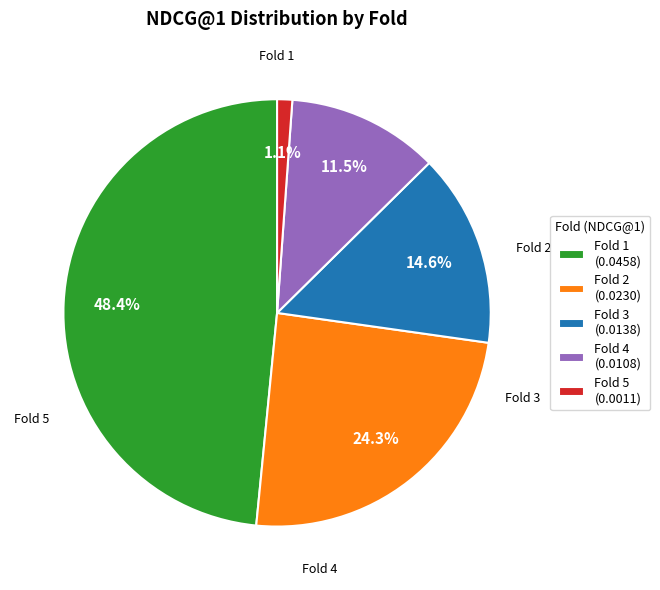

How many slices are in this pie chart?

5